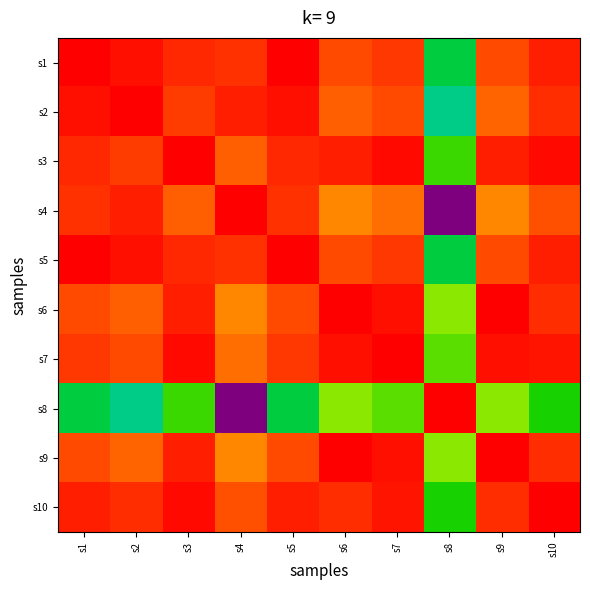

Reading right to left, what are all the values shown in this chart?

s1: s10=1.0	s9=0.9	s8=0.5	s7=1.0	s6=0.9	s5=1.0	s4=1.0	s3=1.0	s2=1.0	s1=1.0
s2: s10=1.0	s9=0.9	s8=0.5	s7=0.9	s6=0.9	s5=1.0	s4=1.0	s3=1.0	s2=1.0	s1=1.0
s3: s10=1.0	s9=1.0	s8=0.6	s7=1.0	s6=1.0	s5=1.0	s4=0.9	s3=1.0	s2=1.0	s1=1.0
s4: s10=0.9	s9=0.9	s8=0.0	s7=0.9	s6=0.9	s5=1.0	s4=1.0	s3=0.9	s2=1.0	s1=1.0
s5: s10=1.0	s9=0.9	s8=0.5	s7=1.0	s6=0.9	s5=1.0	s4=1.0	s3=1.0	s2=1.0	s1=1.0
s6: s10=1.0	s9=1.0	s8=0.7	s7=1.0	s6=1.0	s5=0.9	s4=0.9	s3=1.0	s2=0.9	s1=0.9
s7: s10=1.0	s9=1.0	s8=0.7	s7=1.0	s6=1.0	s5=1.0	s4=0.9	s3=1.0	s2=0.9	s1=1.0
s8: s10=0.6	s9=0.7	s8=1.0	s7=0.7	s6=0.7	s5=0.5	s4=0.0	s3=0.6	s2=0.5	s1=0.5
s9: s10=1.0	s9=1.0	s8=0.7	s7=1.0	s6=1.0	s5=0.9	s4=0.9	s3=1.0	s2=0.9	s1=0.9
s10: s10=1.0	s9=1.0	s8=0.6	s7=1.0	s6=1.0	s5=1.0	s4=0.9	s3=1.0	s2=1.0	s1=1.0